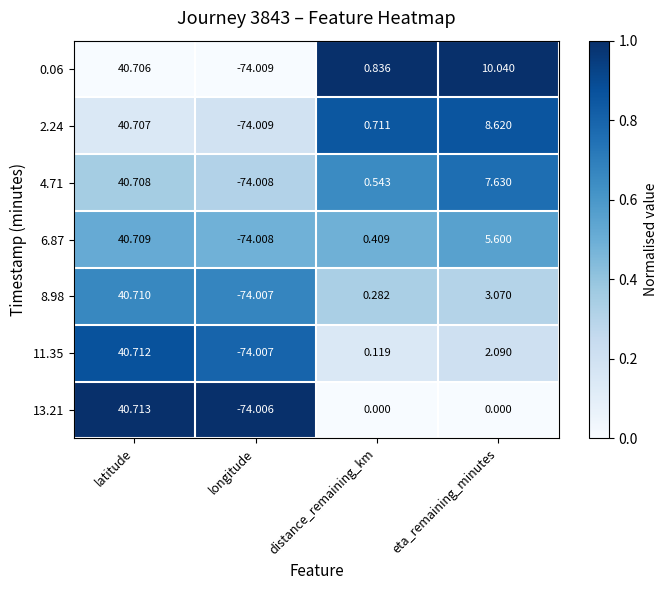

At which category is the sum across all series the highest?

latitude